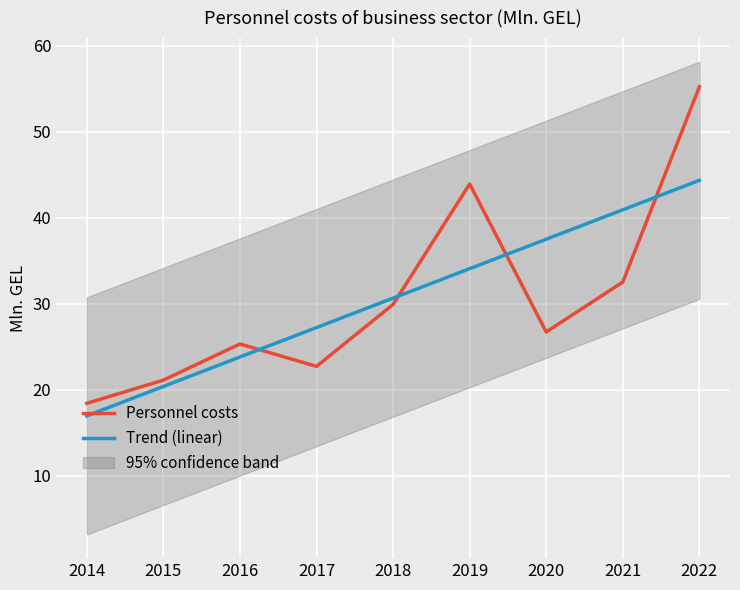

What is the minimum value for Personnel costs?

18.4